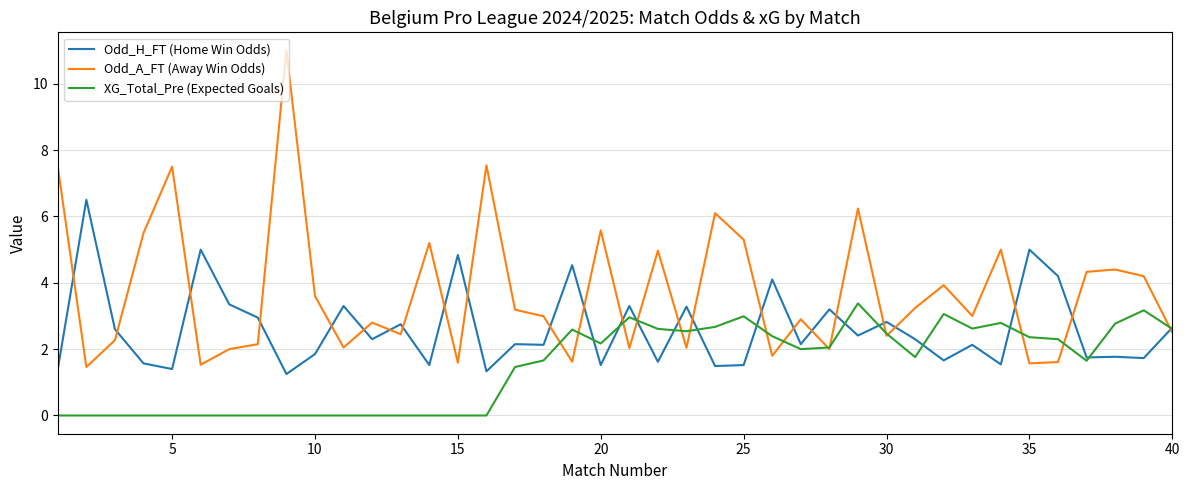

Which series has the widest spread of values?

Odd_A_FT (Away Win Odds)